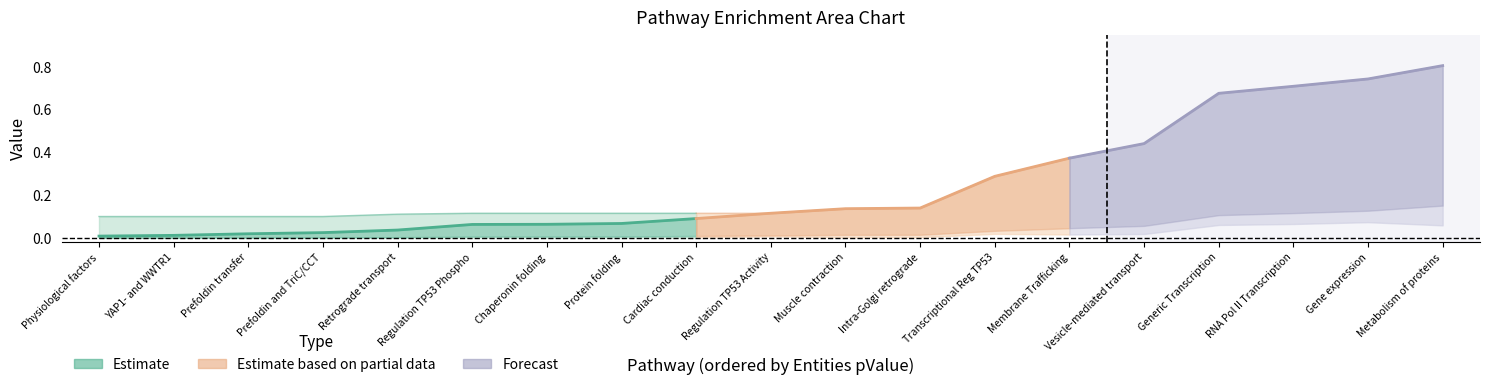

The entities_pvalue series shows 0.1 at 5. True or false?

False